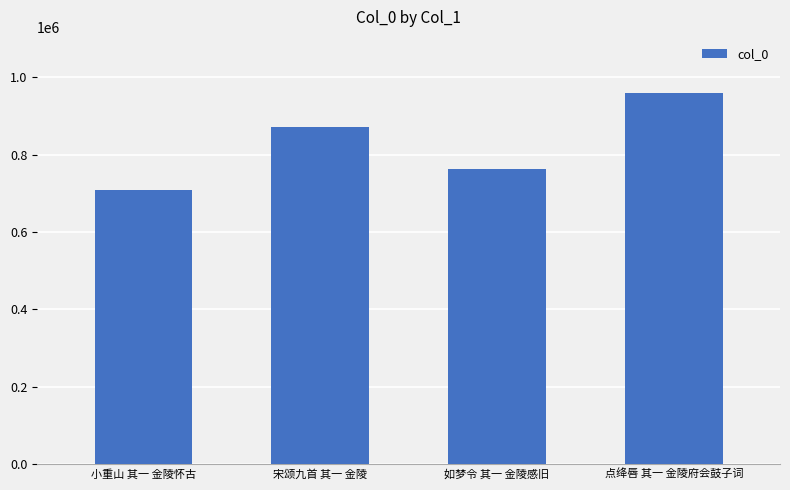

Count the number of data series in this chart.

1